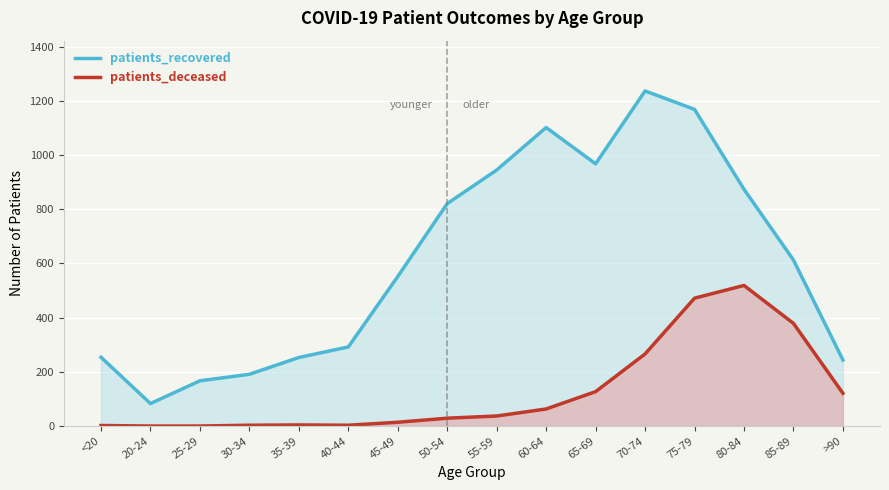

Is the value of patients_recovered at 35-39 greater than the value of patients_deceased at 50-54?

Yes